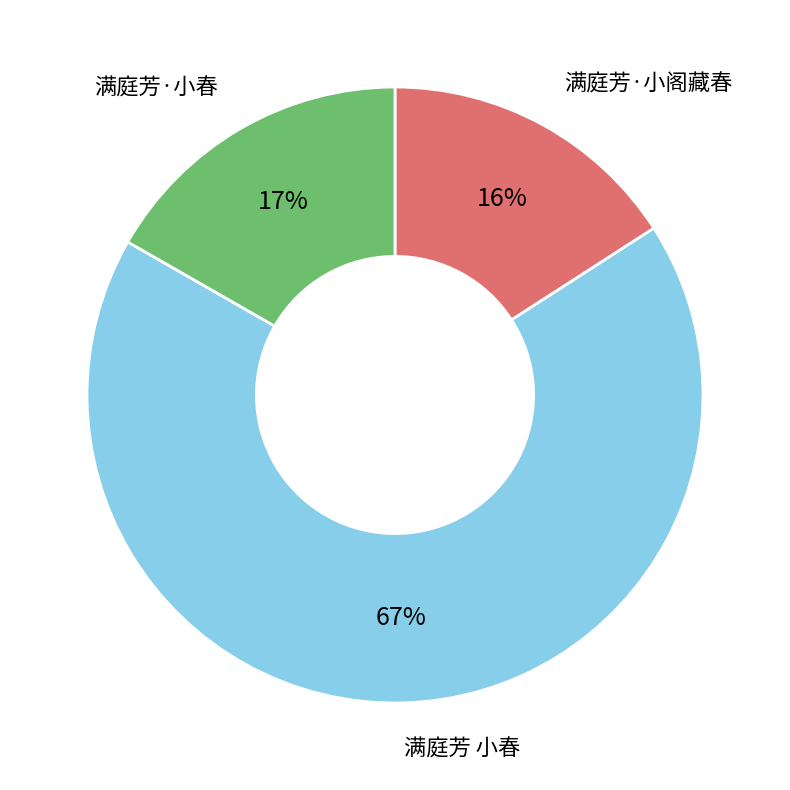

What is the smallest slice in the pie chart?

满庭芳·小阁藏春